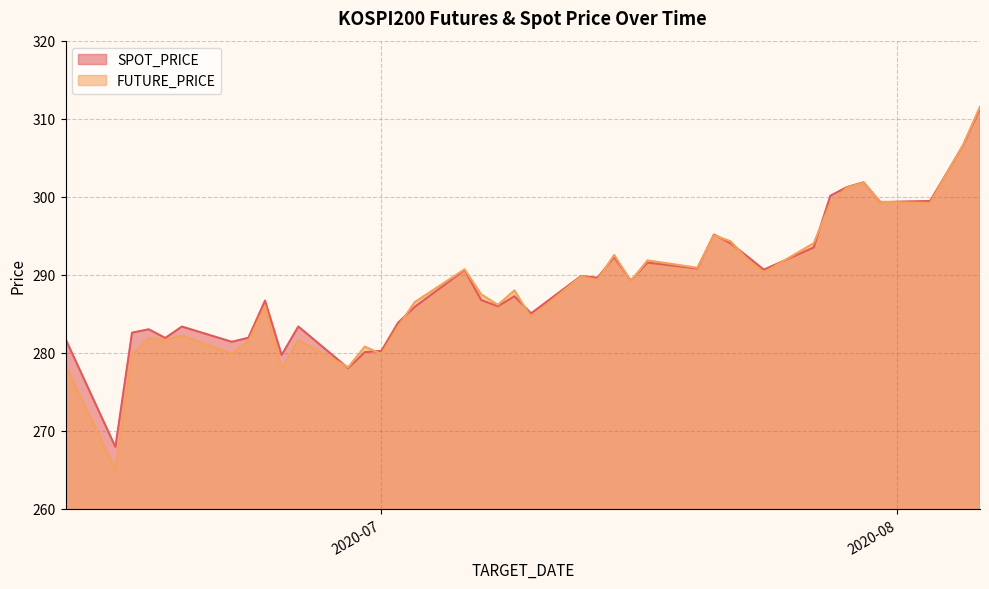

Where is SPOT_PRICE nearest to the value 289?

2020-07-16